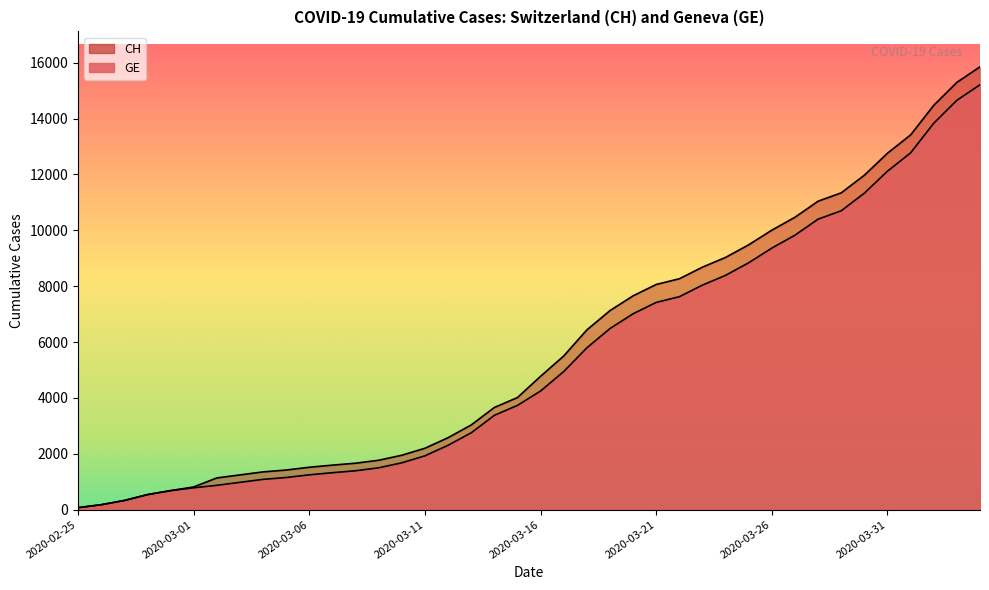

Between 2020-02-25 and 2020-03-14, which series saw the biggest shift?

CH